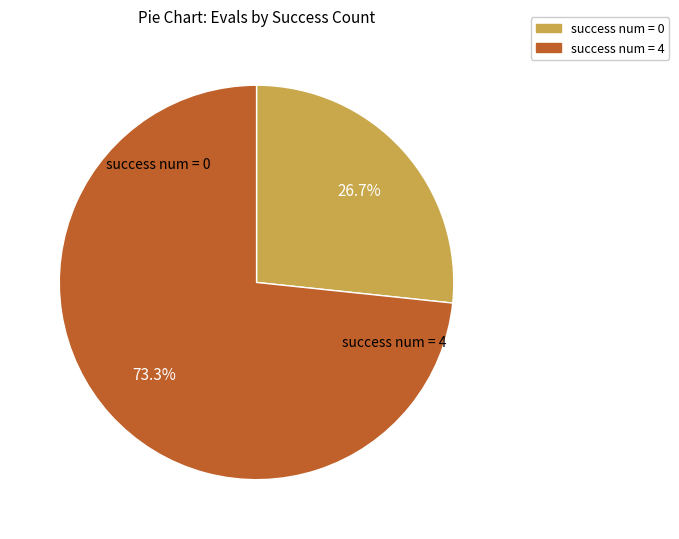

Which category accounts for the majority?

success num = 4